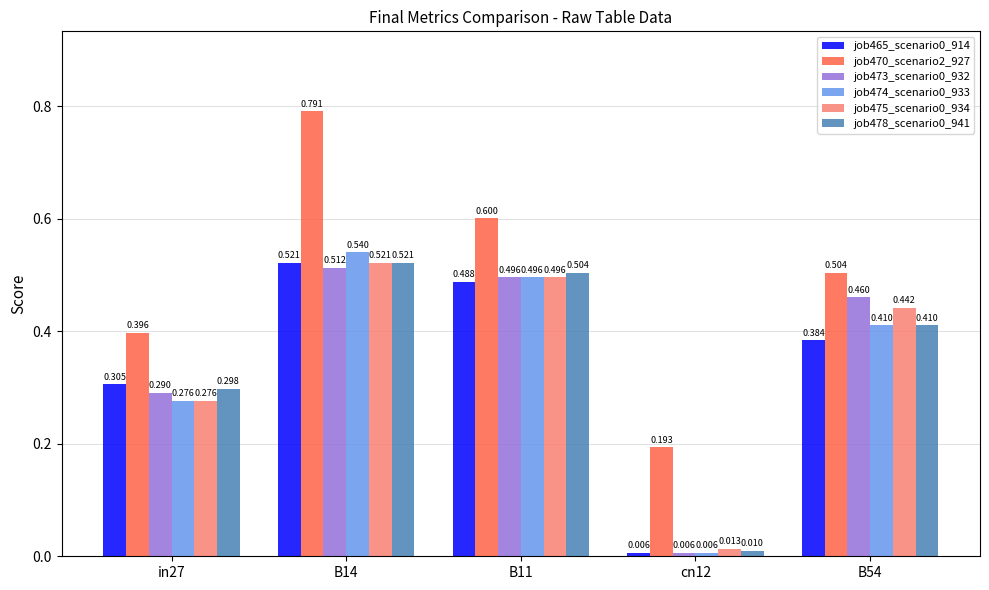

Count the number of categories in the chart.

5